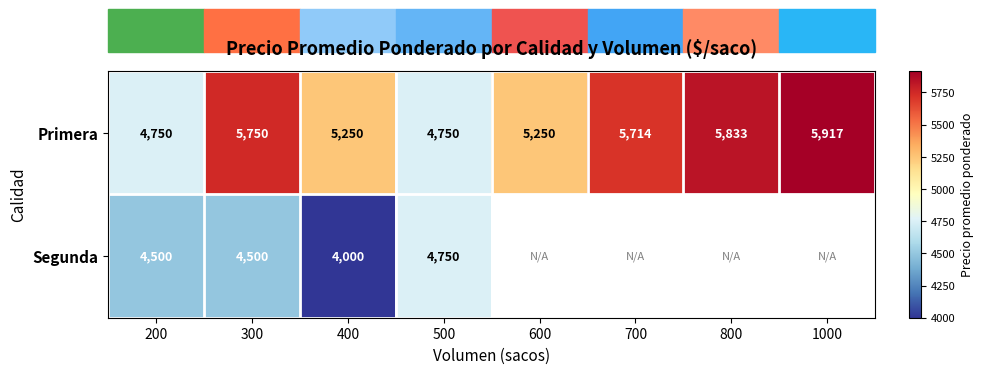

At which label does Primera first exceed 5714?

300